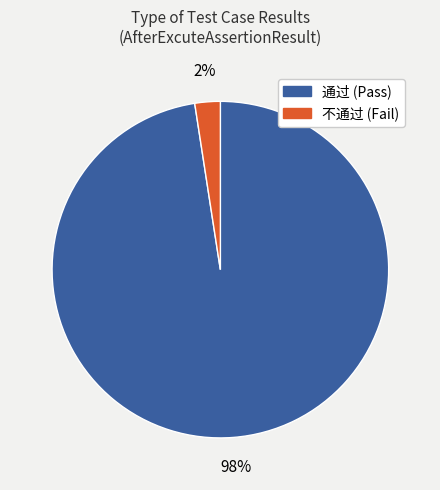

Is there any slice that represents more than half of the pie?

Yes